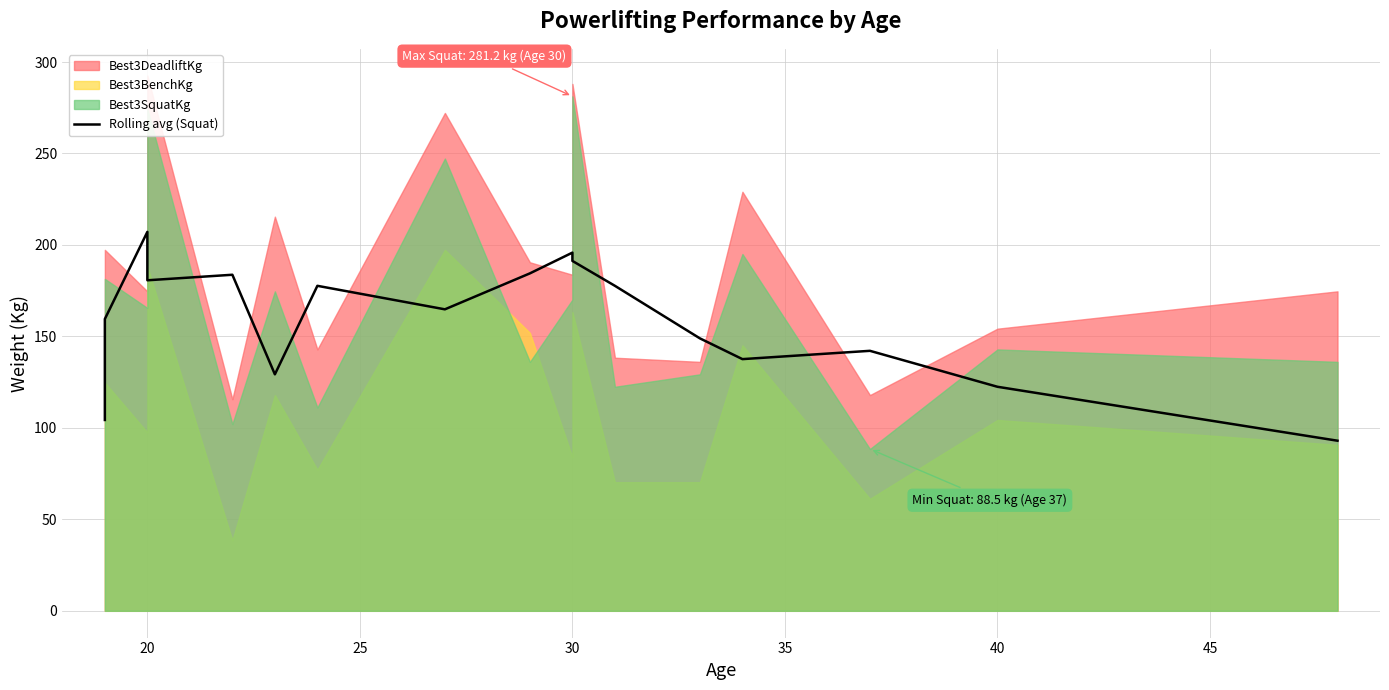

What is the value of the 7th point from the left?

177.7